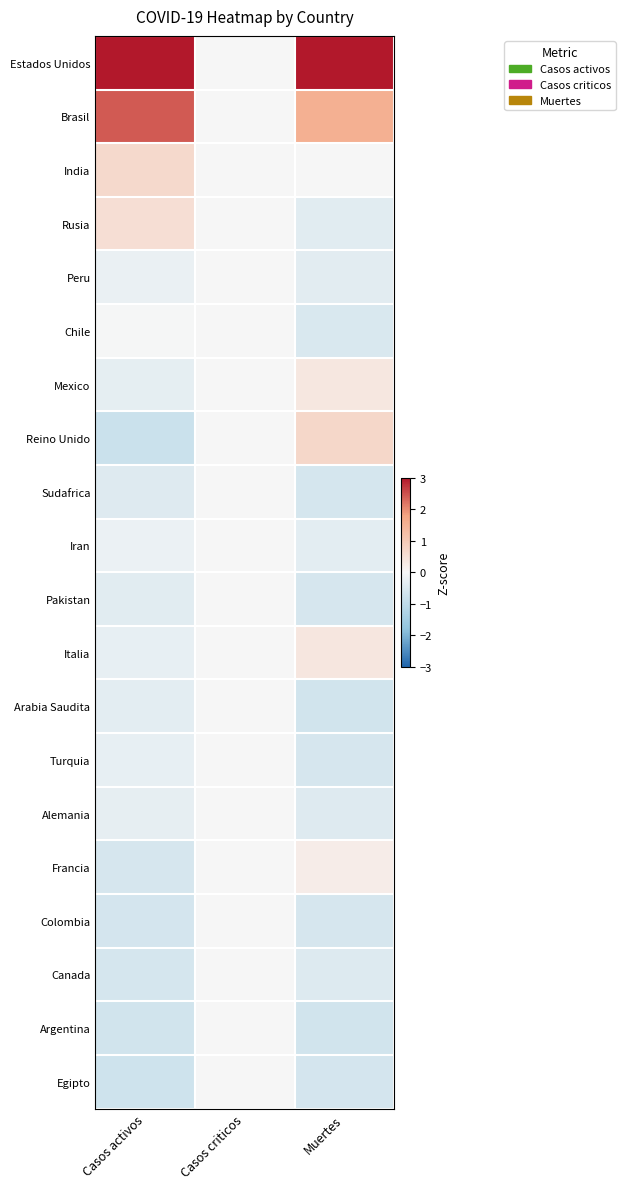

At Casos criticos, list the series in order from largest to smallest.

Estados Unidos, Brasil, India, Rusia, Peru, Chile, Mexico, Reino Unido, Sudafrica, Iran, Pakistan, Italia, Arabia Saudita, Turquia, Alemania, Francia, Colombia, Canada, Argentina, Egipto